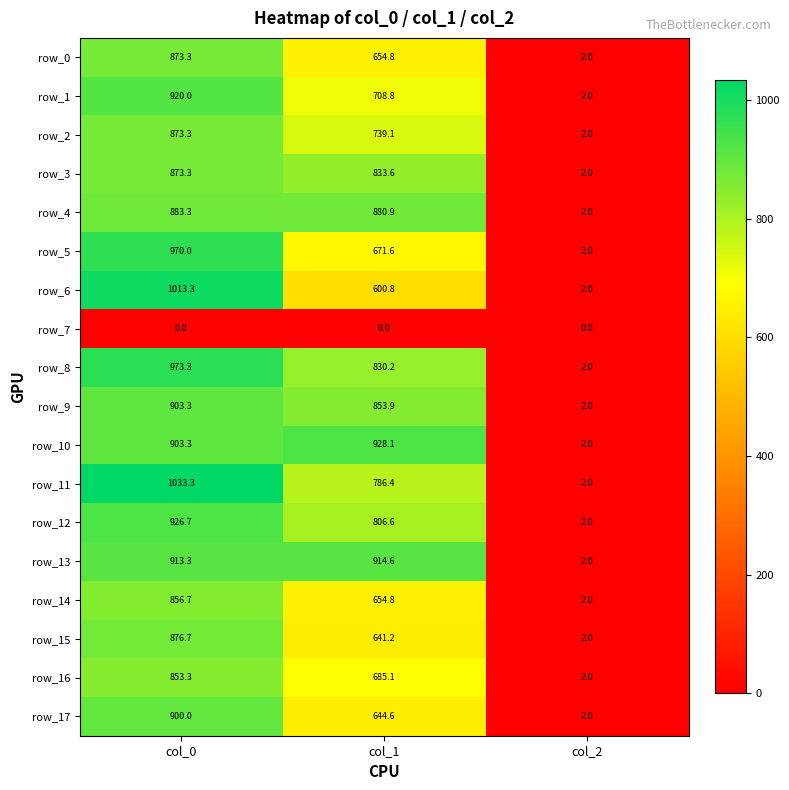

The row_14 series shows 921.2 at col_1. True or false?

False